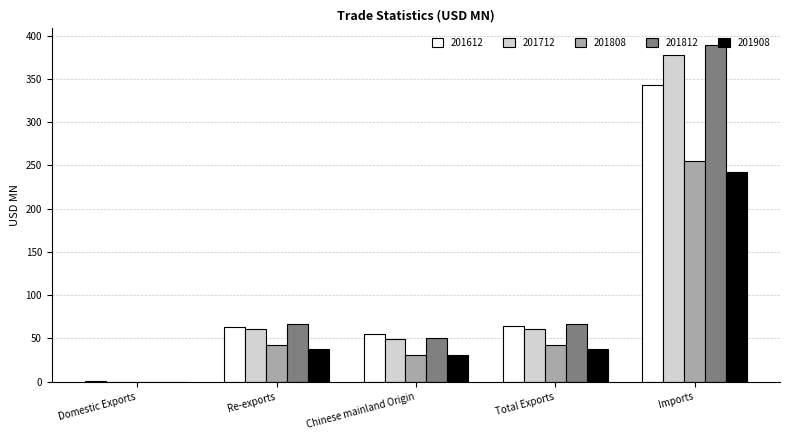

What is the average value of the 201612 series?

105.4